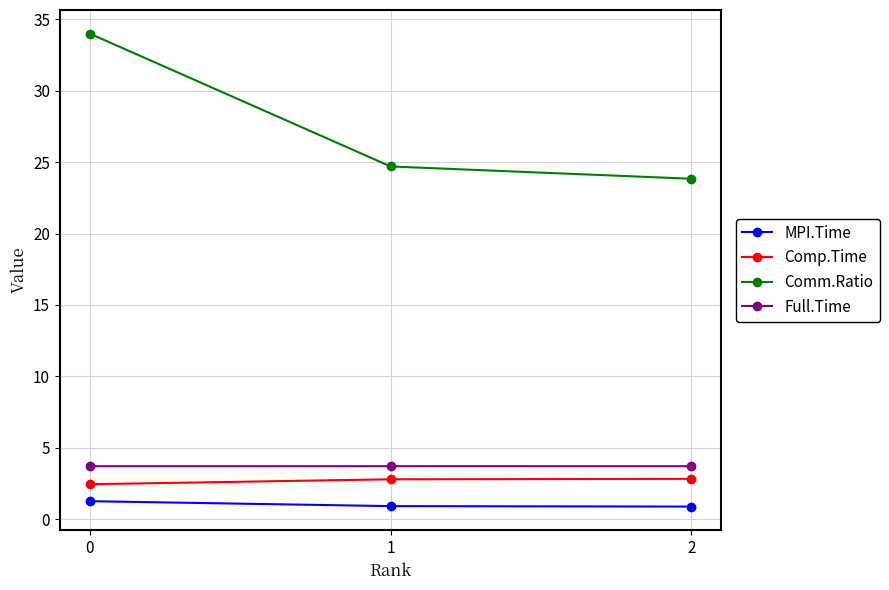

Reading right to left, transcribe all the data shown in this chart.

MPI.Time: 2=0.9	1=0.9	0=1.3
Comp.Time: 2=2.8	1=2.8	0=2.5
Comm.Ratio: 2=23.8	1=24.7	0=34.0
Full.Time: 2=3.7	1=3.7	0=3.7